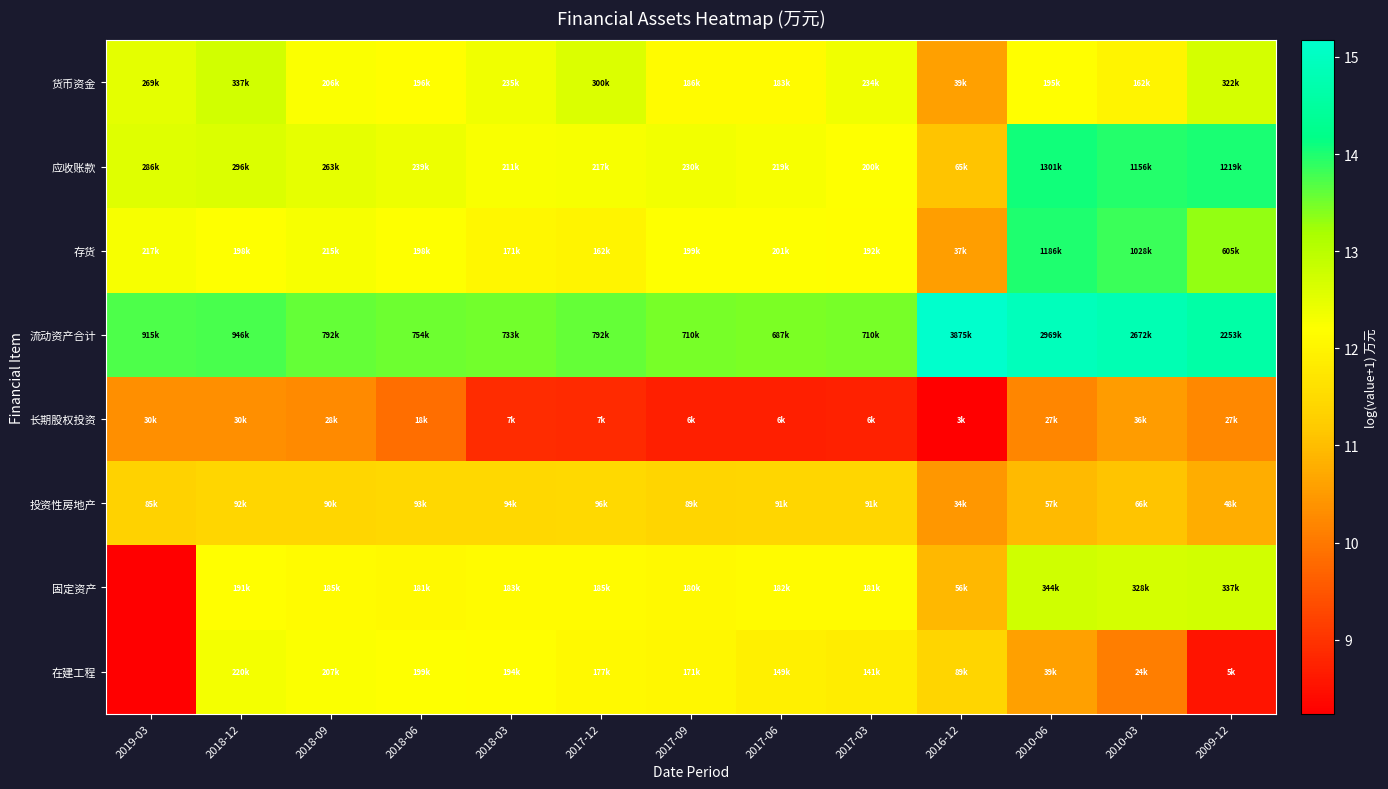

Which series changed the most between 2019-03 and 2017-12?

固定资产